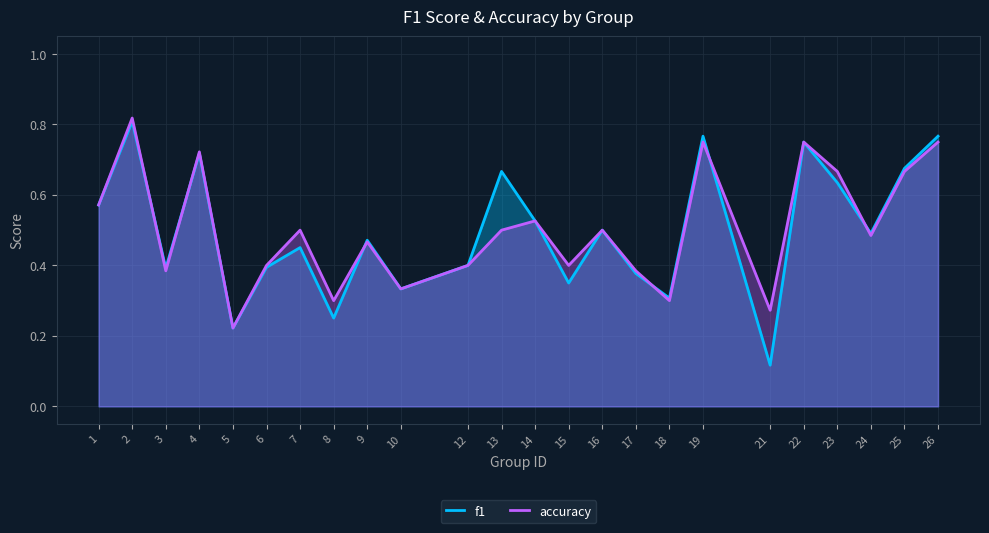

How many accuracy values are between 0 and 1?

24